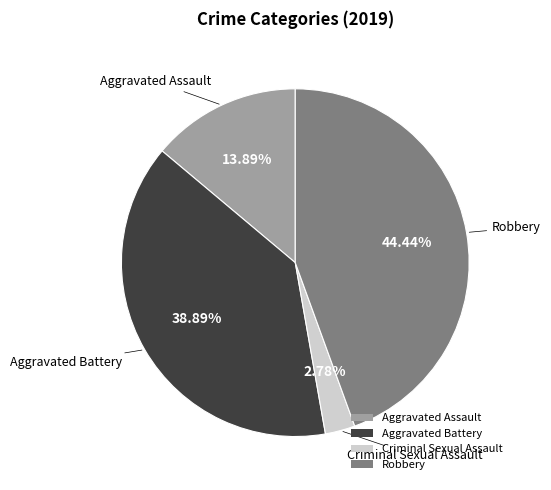

To the nearest percent, what percentage of the pie is Criminal Sexual Assault?

3%